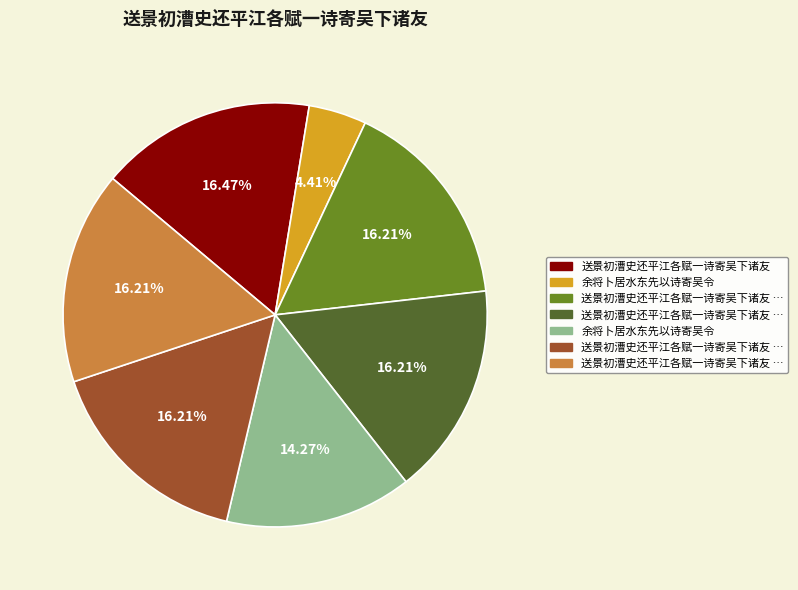

Does any single category account for the majority?

No